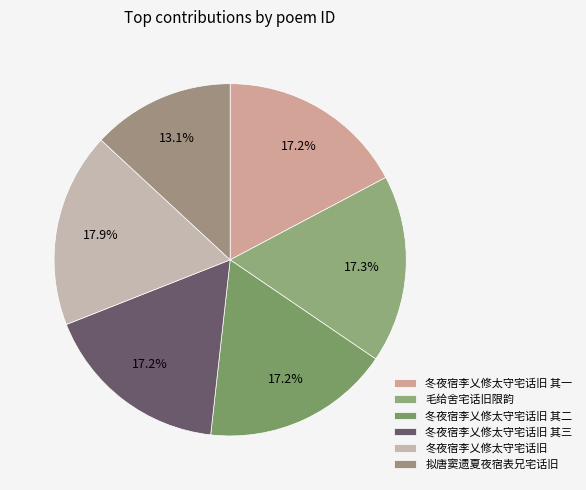

Is there a majority slice in this chart?

No